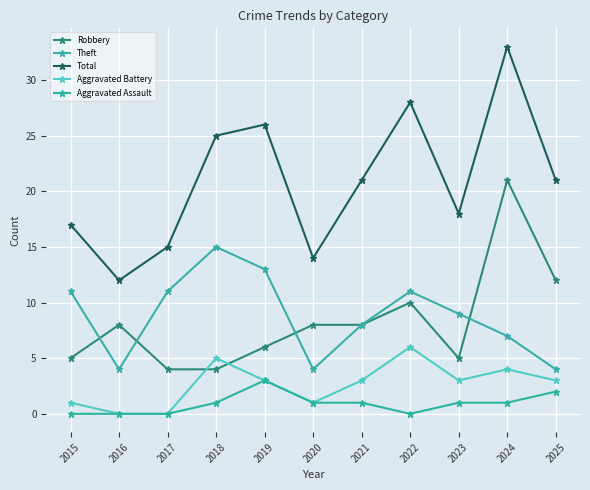

True or false: Aggravated Assault and Theft cross at least once.

False